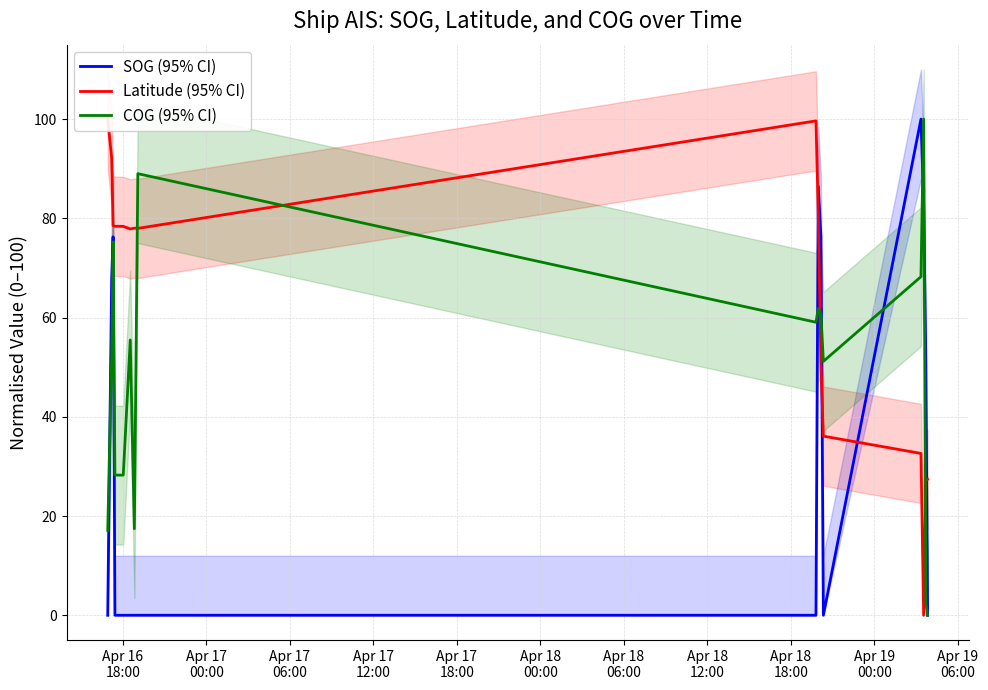

Rank the series by their average value, from highest to lowest.

Latitude (95% CI), COG (95% CI), SOG (95% CI)